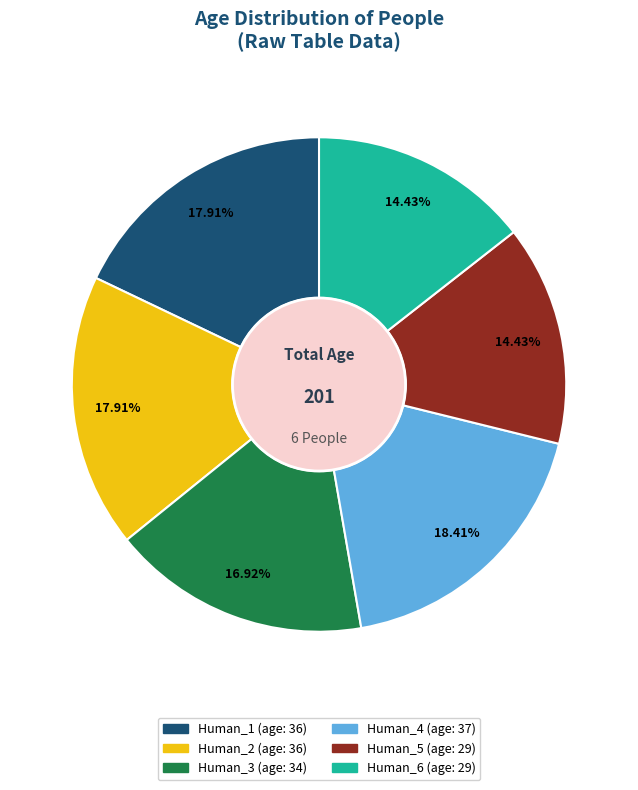

Count the number of slices in the pie.

6